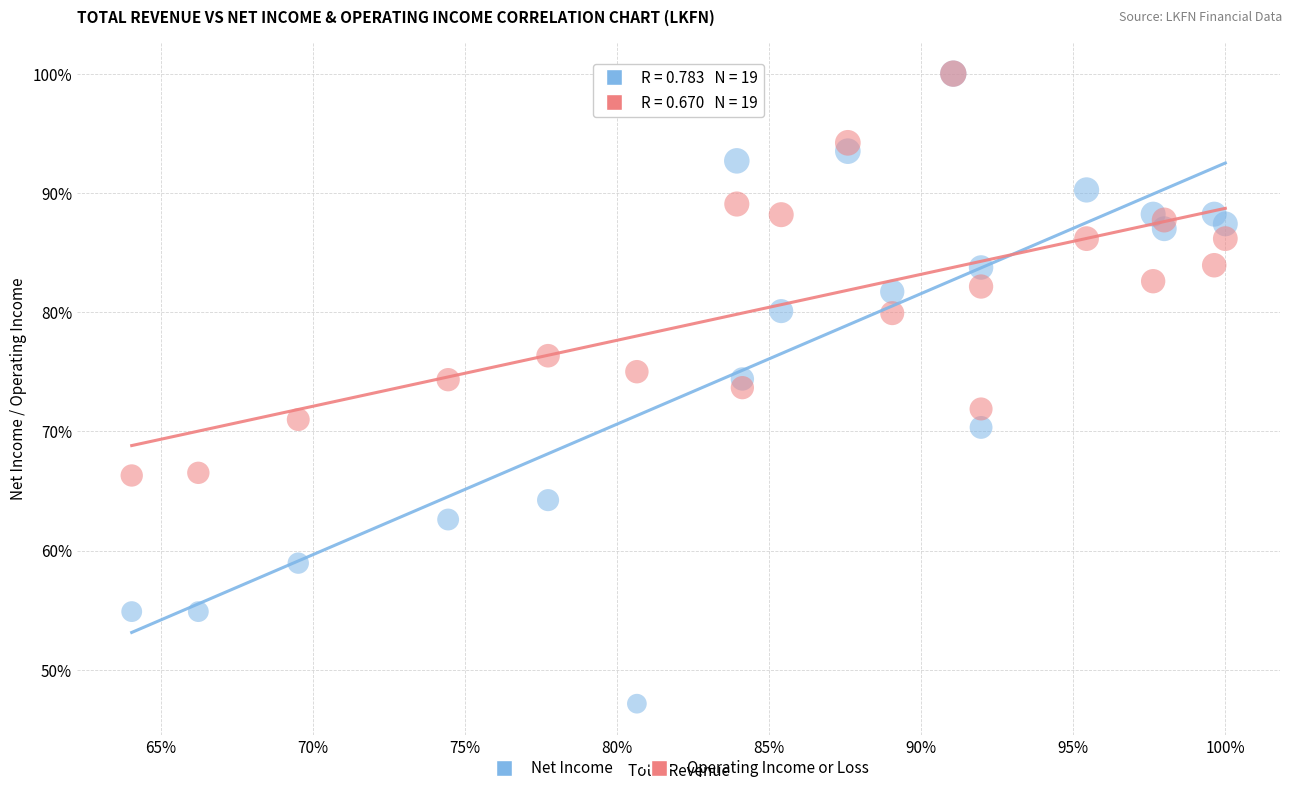

What are all the series names shown in the legend?

Net Income, Operating Income or Loss